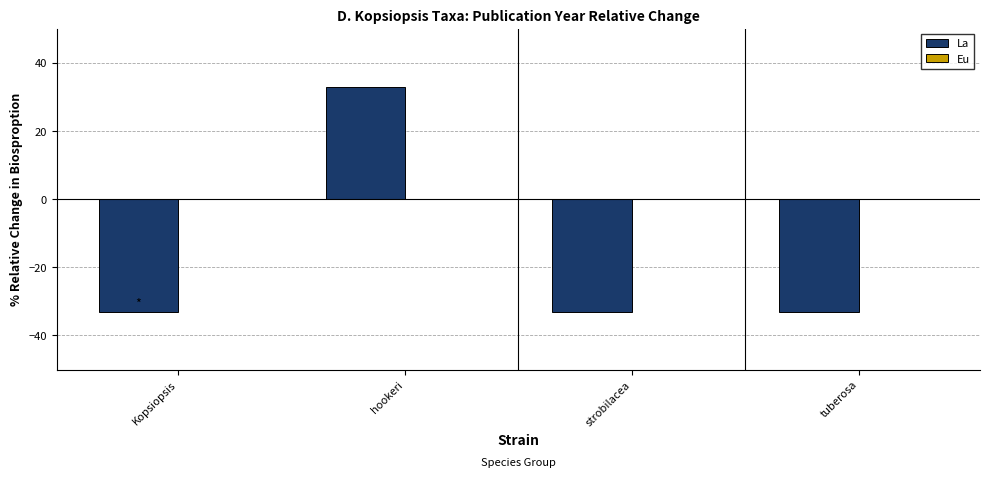

What is the label of the 4th bar from the right?

Kopsiopsis